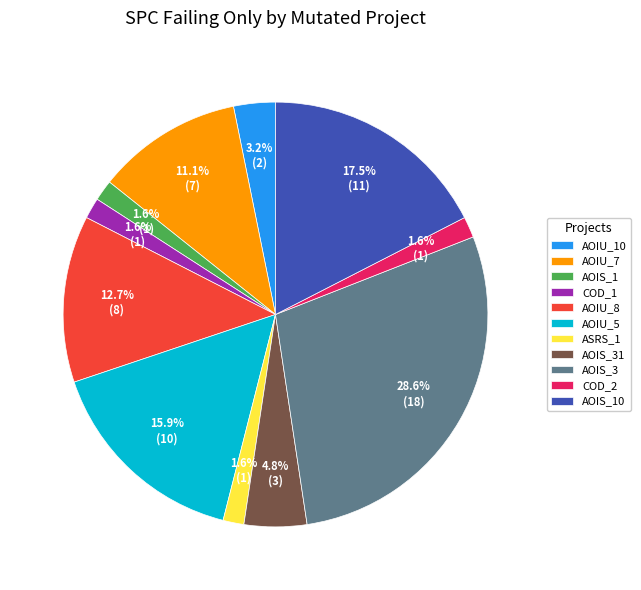

How much of the chart is everything except AOIU_10?

96.8%